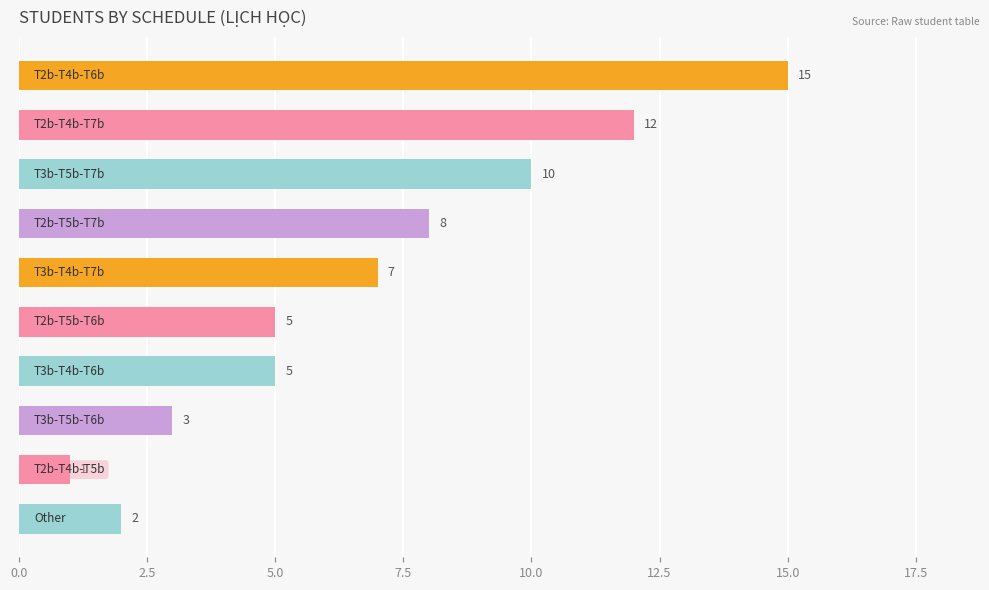

How many series are shown in this chart?

1